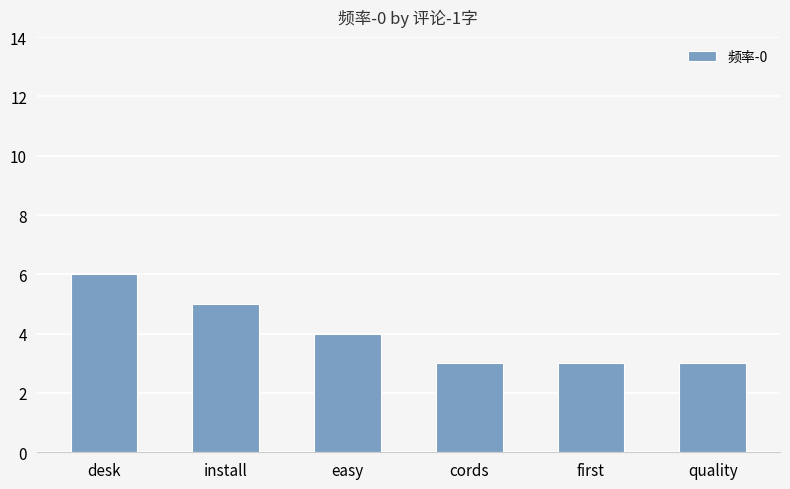

What is the sum of the values at quality and desk?

9